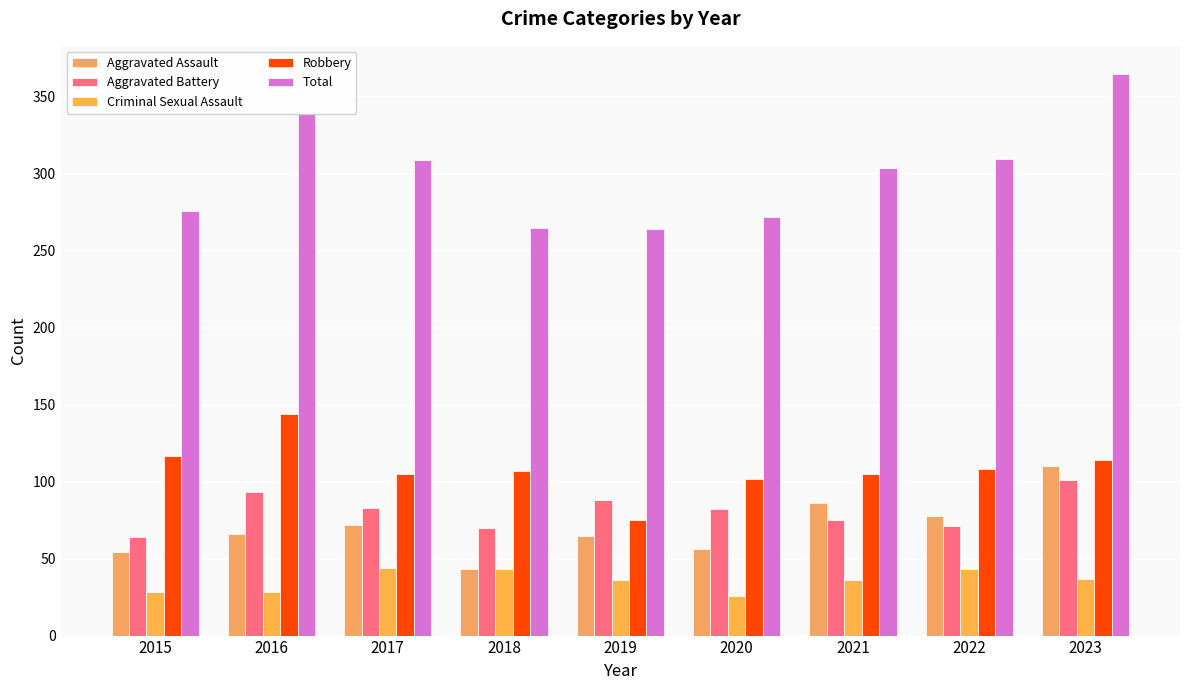

Reading right to left, list all the values displayed in this chart.

Aggravated Assault: 110	78	86	56	65	43	72	66	54
Aggravated Battery: 101	71	75	82	88	70	83	93	64
Criminal Sexual Assault: 37	43	36	26	36	43	44	28	28
Robbery: 114	108	105	102	75	107	105	144	117
Total: 365	310	304	272	264	265	309	339	276